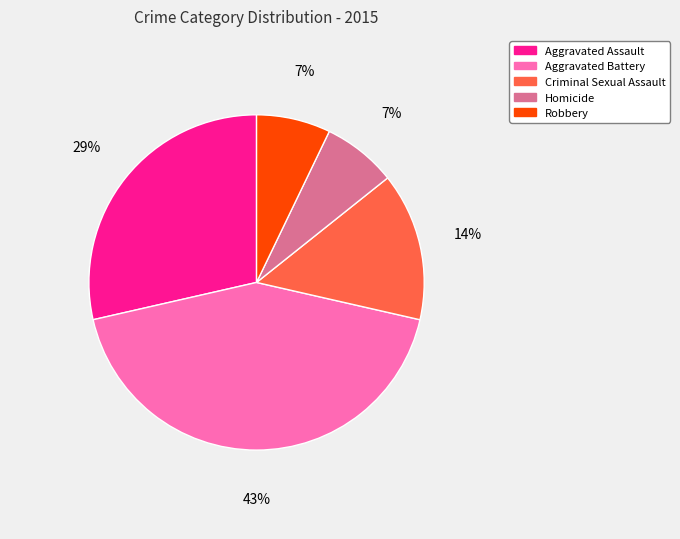

Is Robbery the majority of the pie?

No